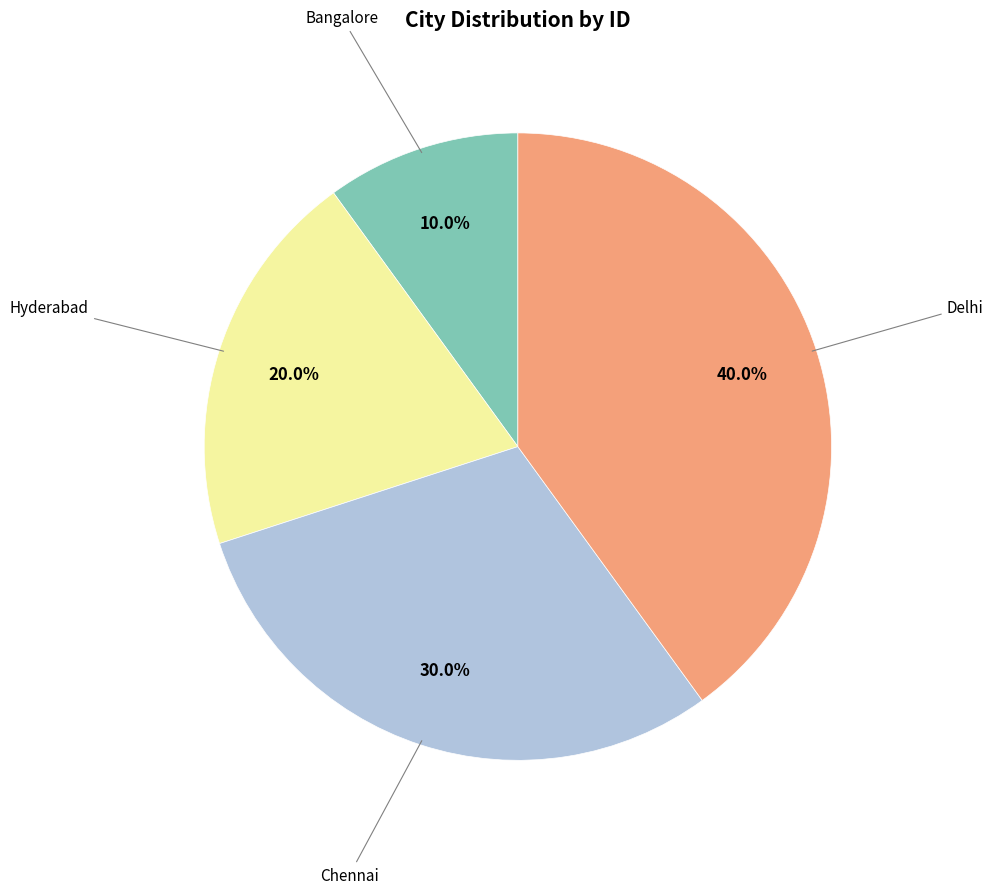

Is there any slice that represents more than half of the pie?

No